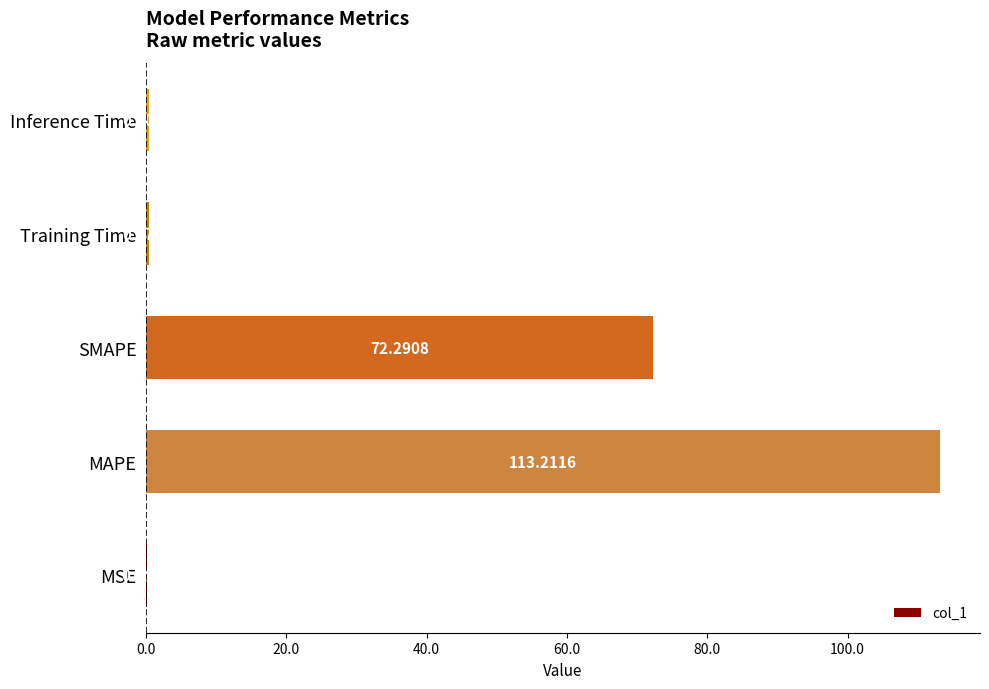

What is the sum of all values?

186.4